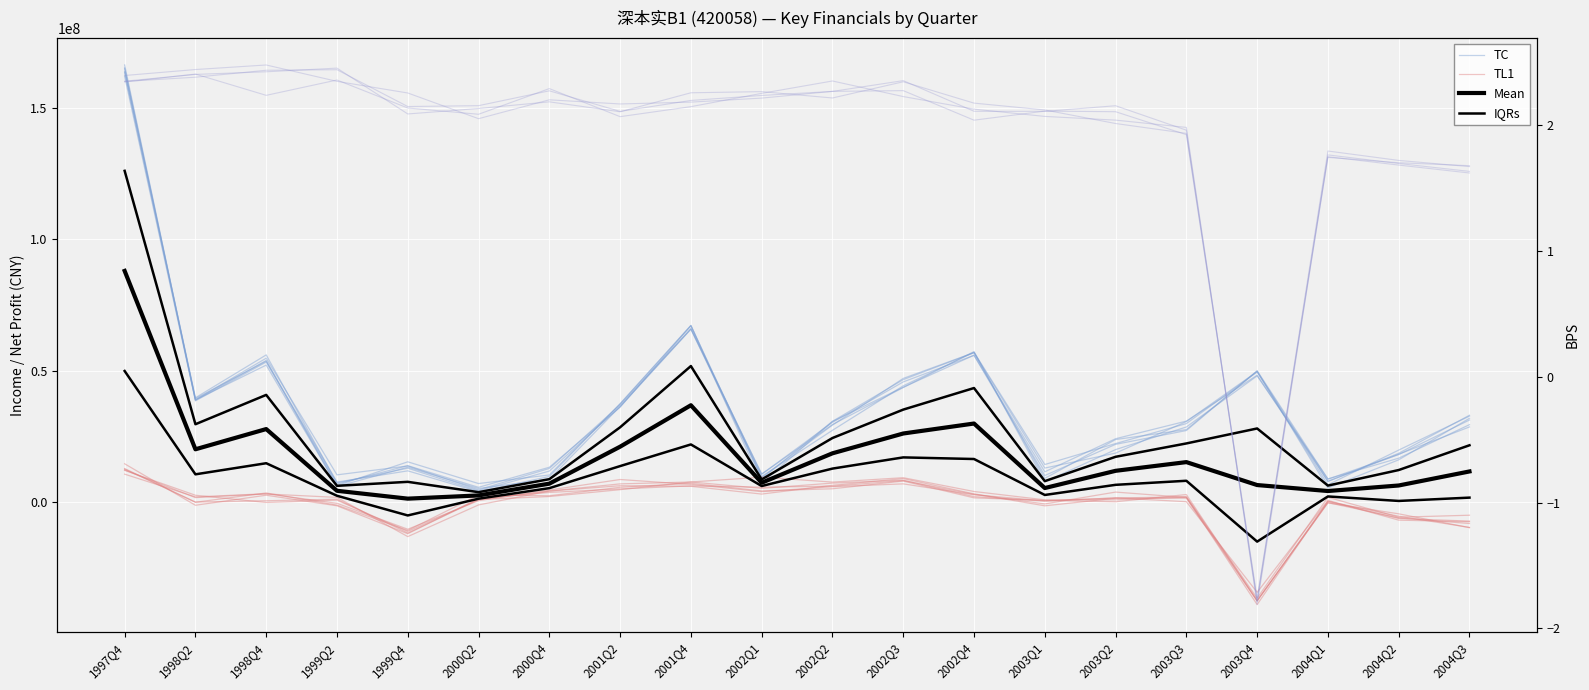

Rank the series at 2002Q4 from lowest to highest value.

TL1, IQRs, Mean, TC